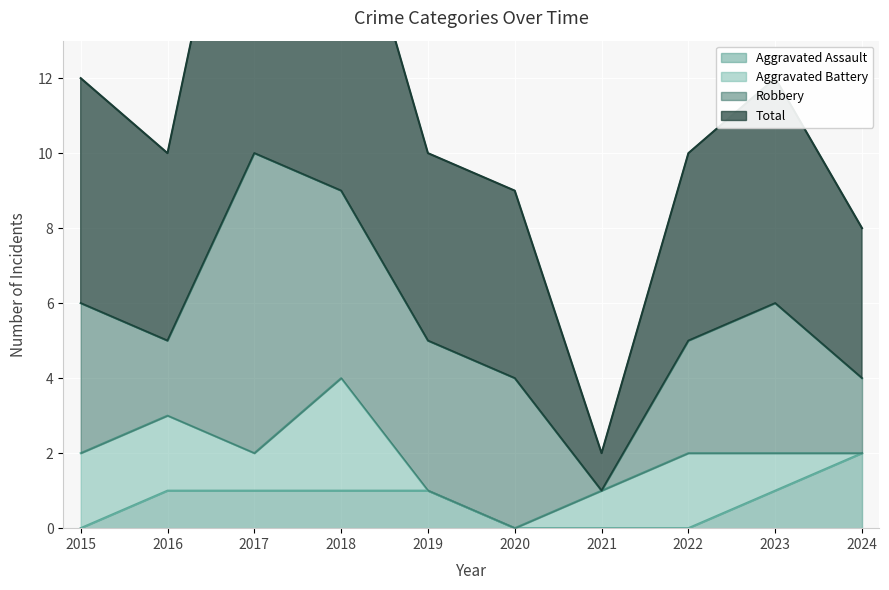

True or false: Aggravated Assault has a value of 0 at 2022.

True